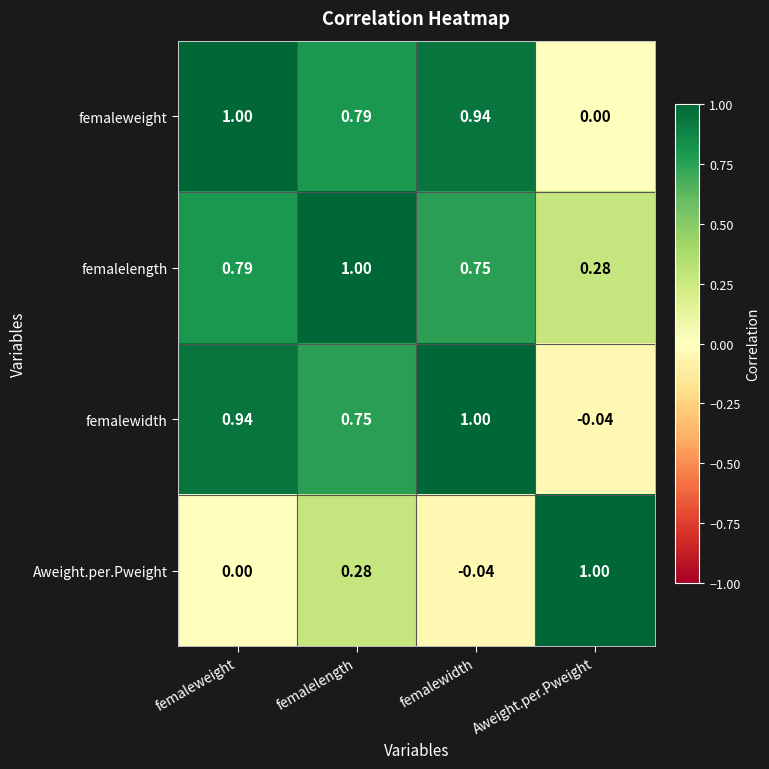

Which category has the lowest value in the femaleweight series?

Aweight.per.Pweight